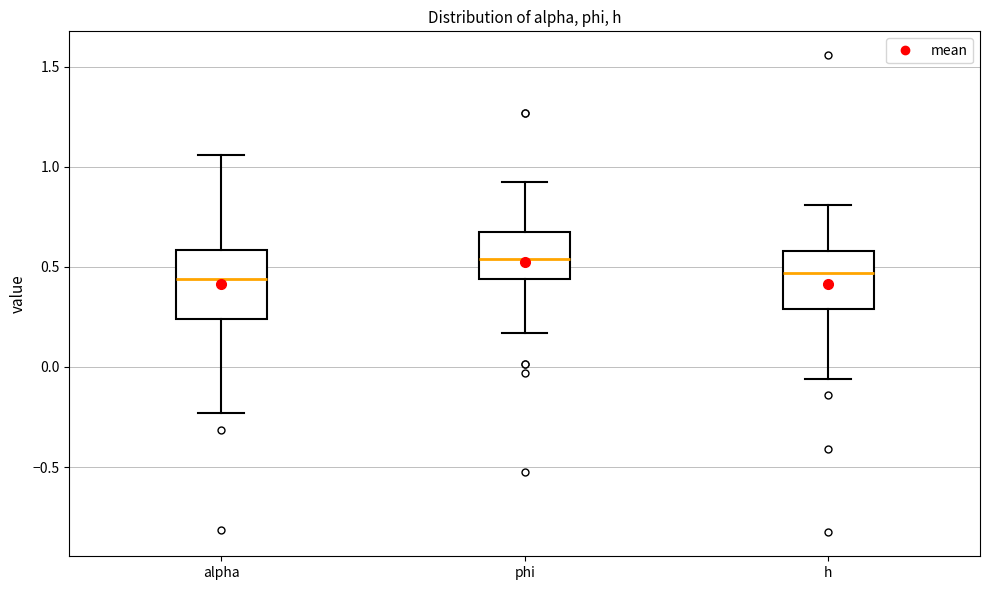

Which box is the tallest, from its lower edge to its upper edge?

alpha